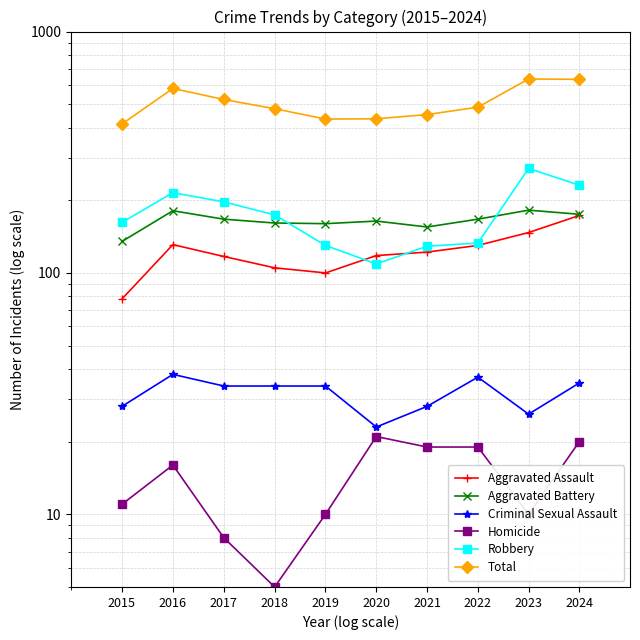

True or false: Criminal Sexual Assault and Aggravated Battery cross at least once.

False